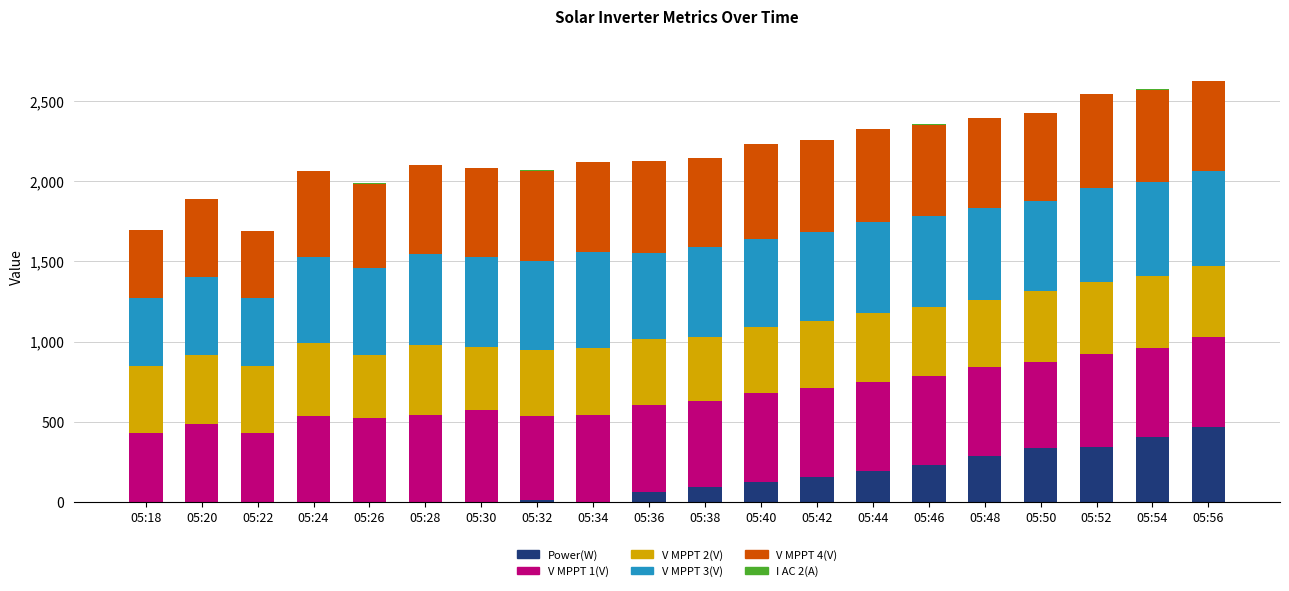

What is the maximum value for Power(W)?

464.0